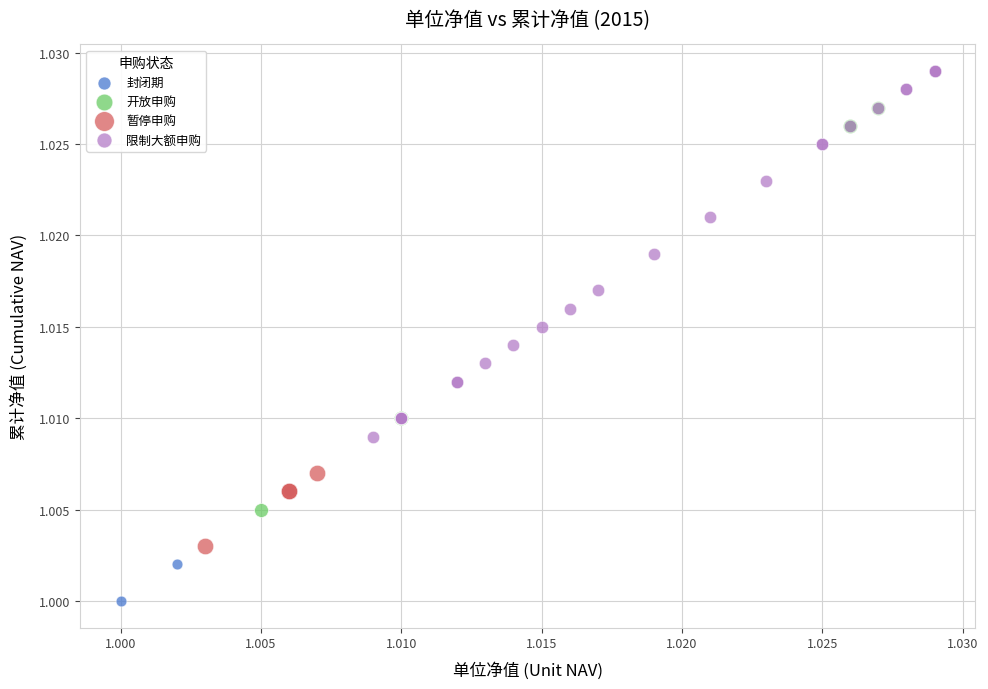

Which series contains the highest Y value?

限制大额申购